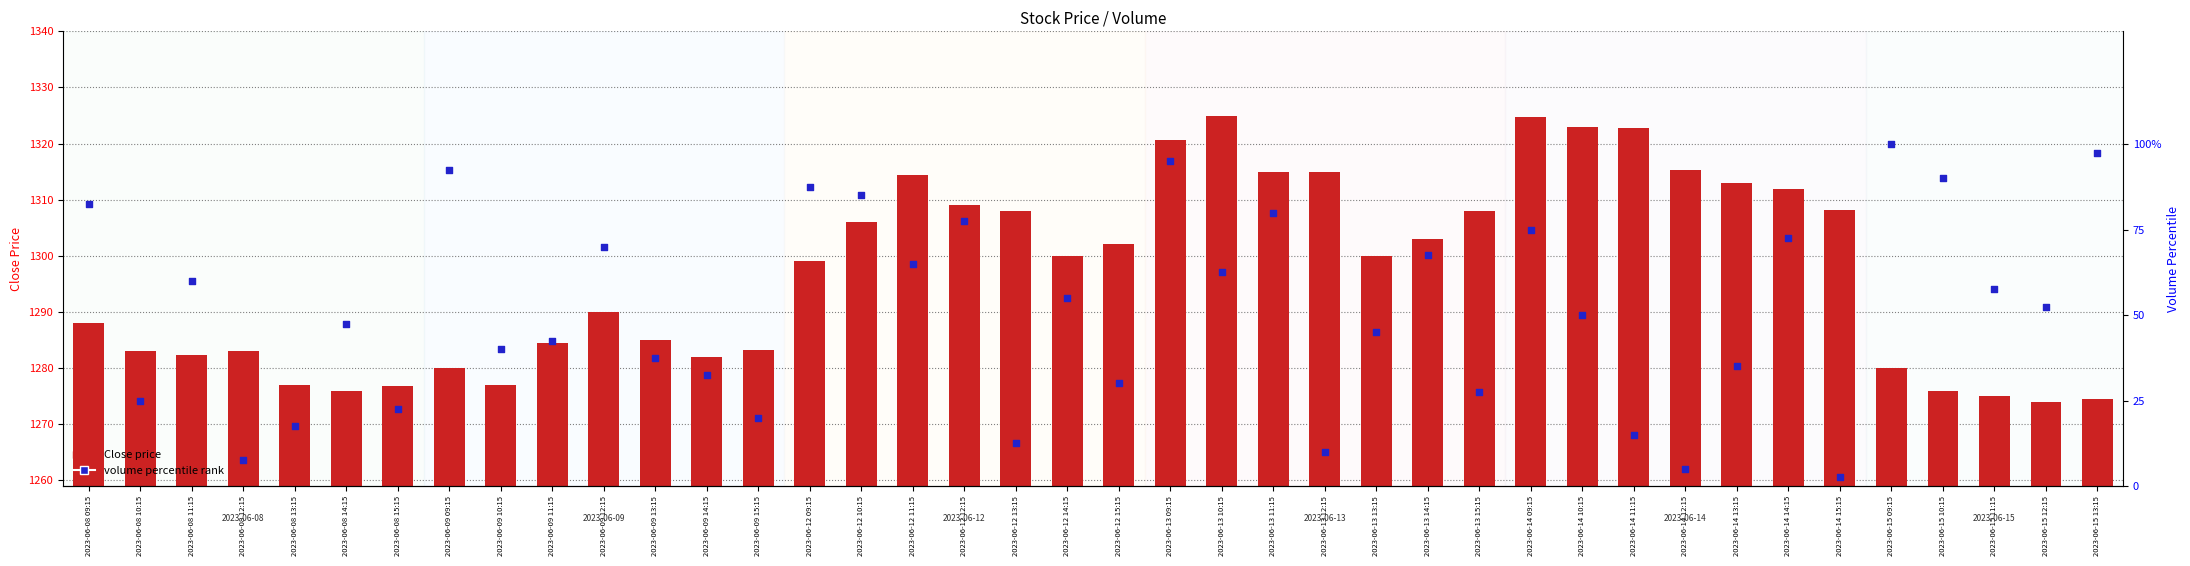

Which series has the largest Y range (max minus min)?

volume percentile rank